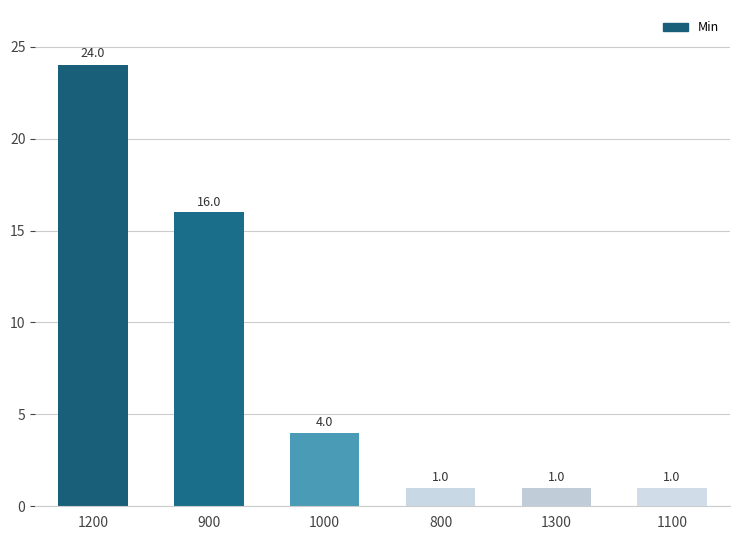

What is the label of the 1st bar from the left?

1200